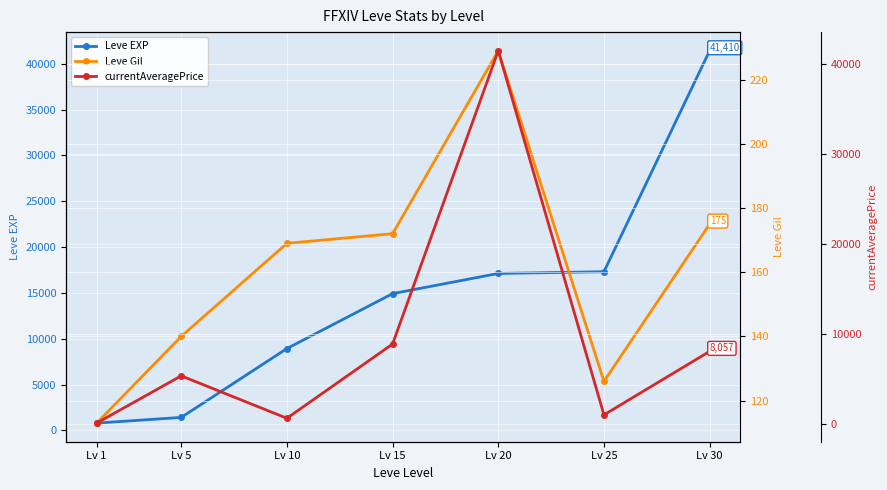

Is the value of Leve EXP at Lv 30 greater than the value of currentAveragePrice at Lv 15?

Yes